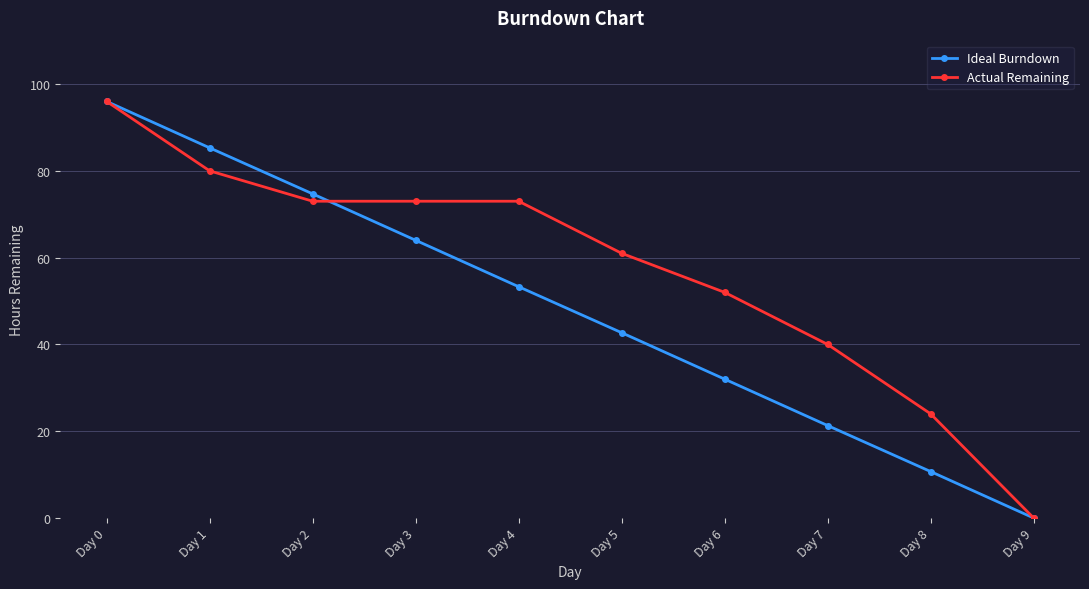

At which category does the chart reach its peak across all series?

Day 0